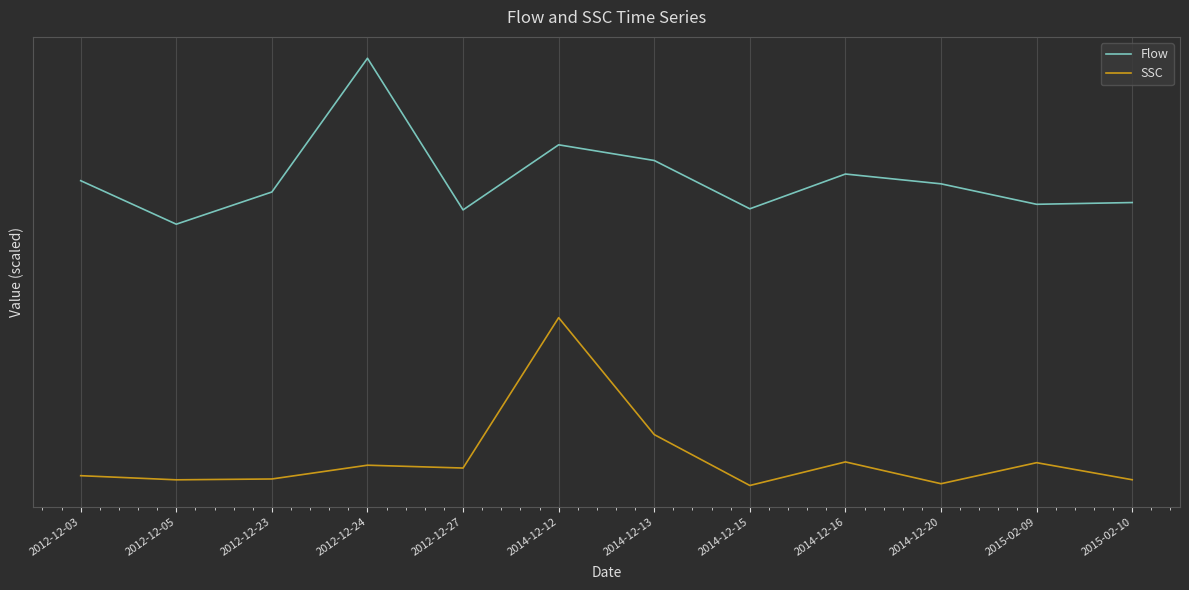

Which category has the lowest value in the Flow series?

2012-12-05